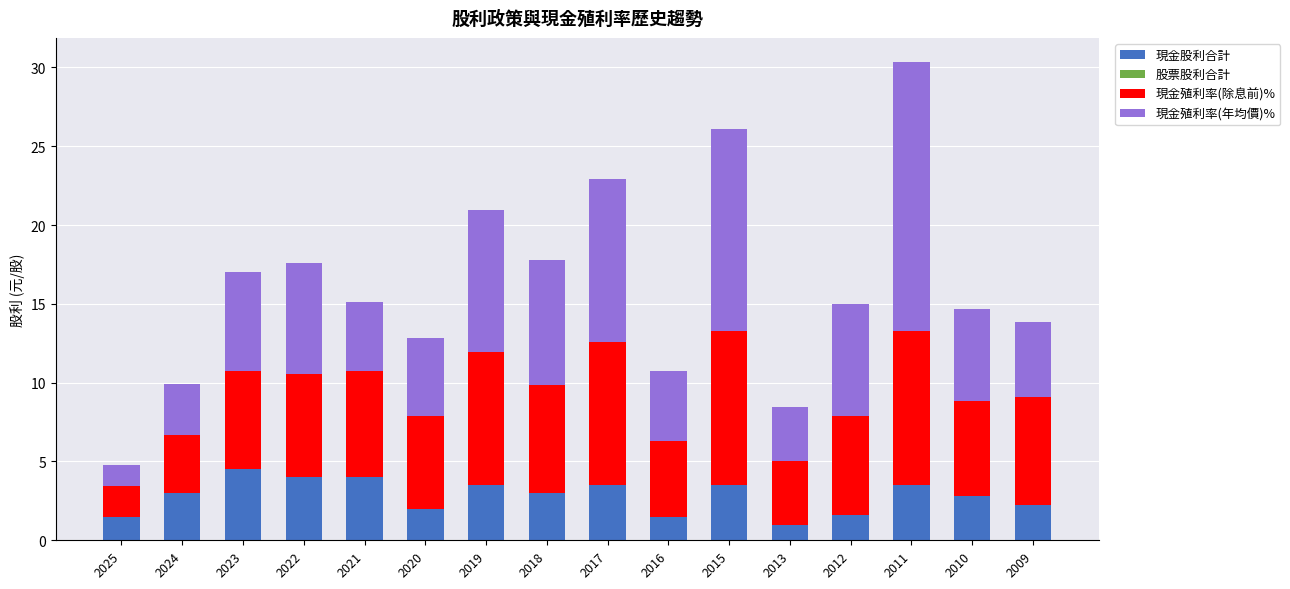

What is the sum of all 現金股利合計 values?

45.1